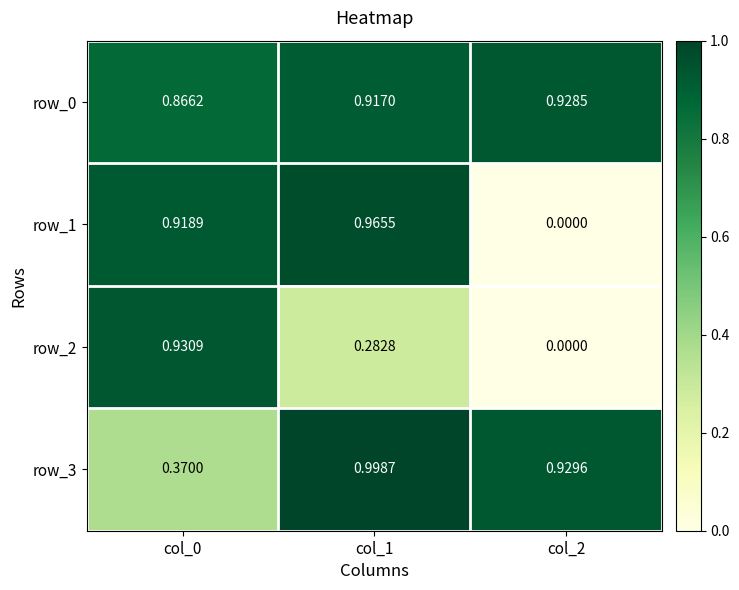

The row_1 series shows 0.5 at col_2. True or false?

False